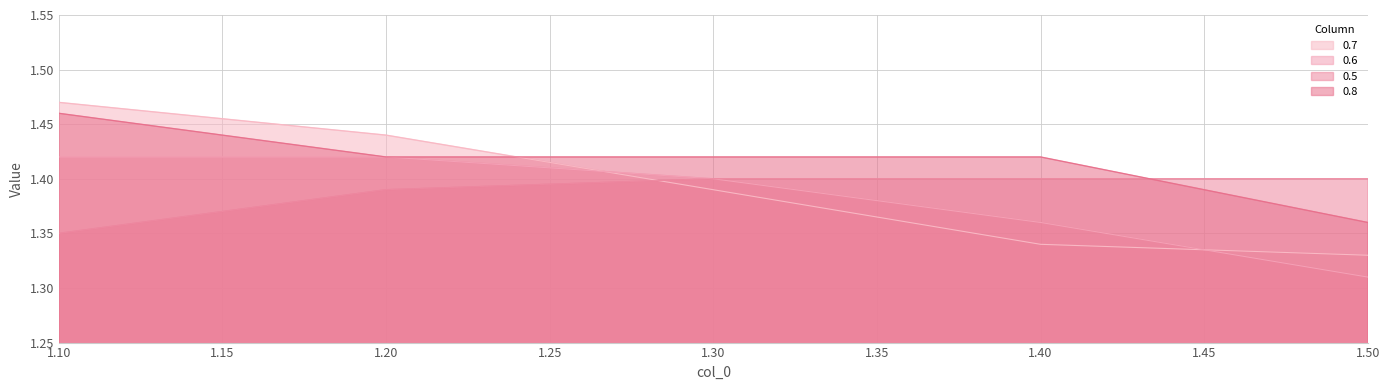

How many series are shown in this chart?

4